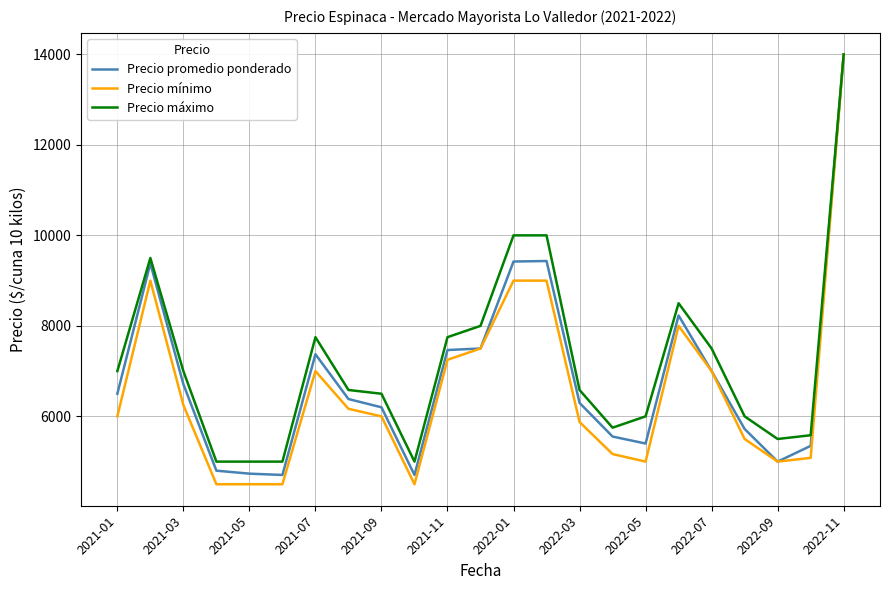

What is the greatest value displayed?

14000